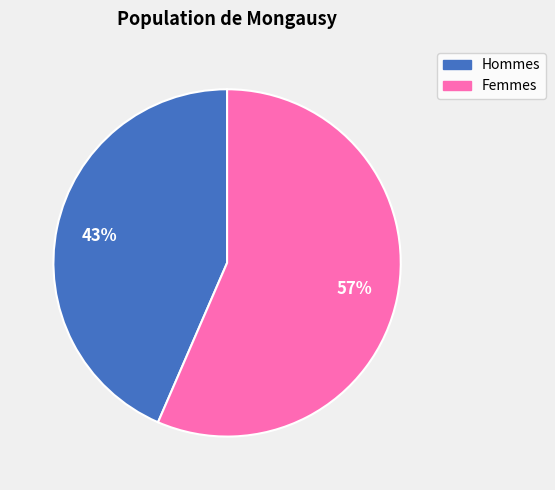

How many segments does this pie chart have?

2